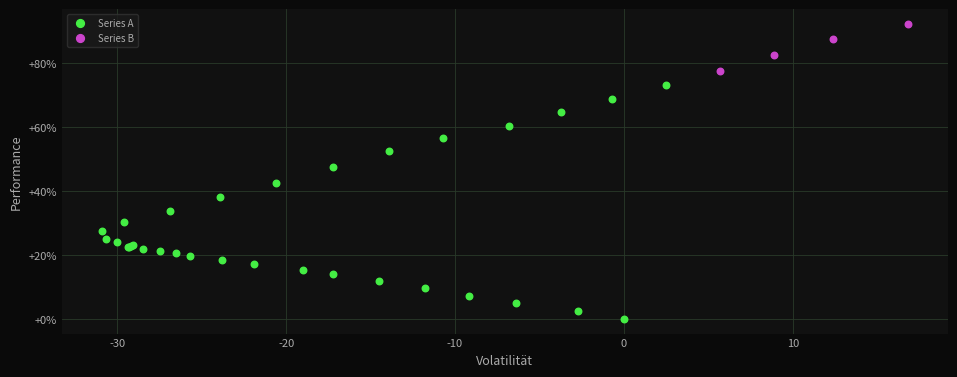

Which series contains the highest Y value?

Series B